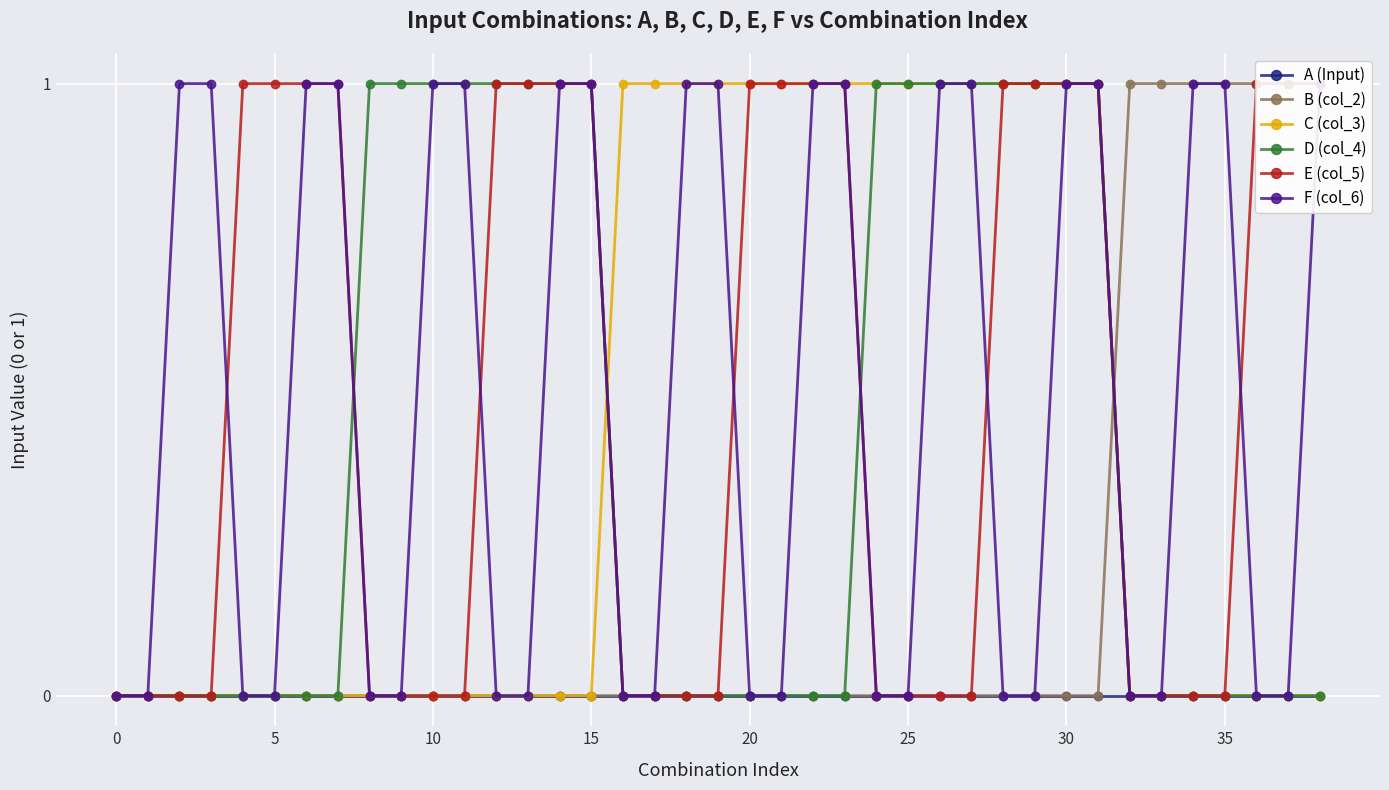

Is it true that D (col_4) equals 1 at 30?

True